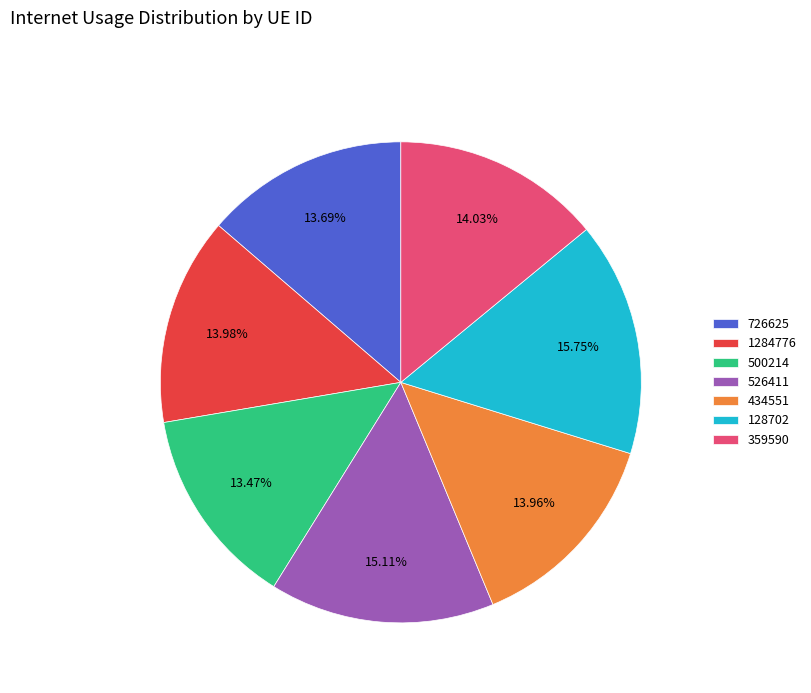

To the nearest percent, what portion does 500214 represent?

13%